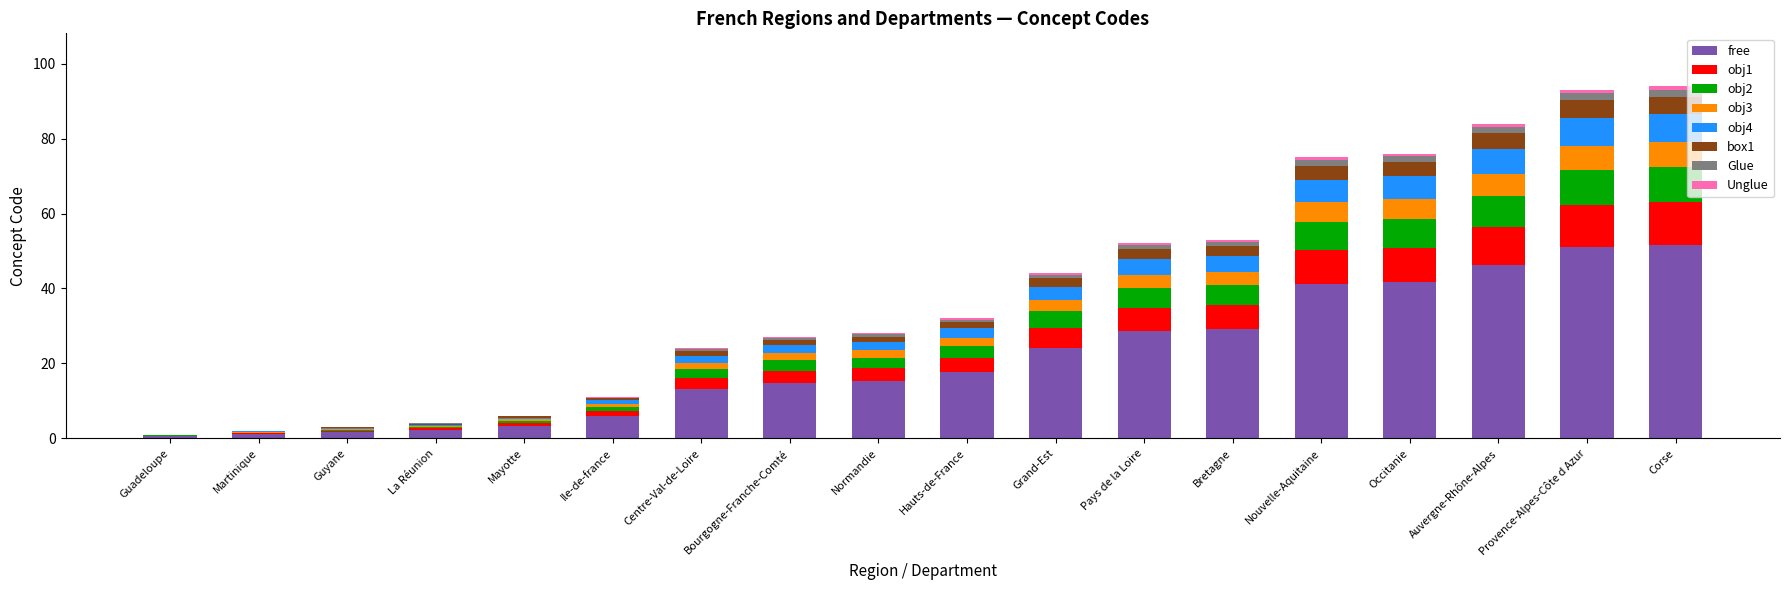

Does the chart contain stacked bars?

Yes